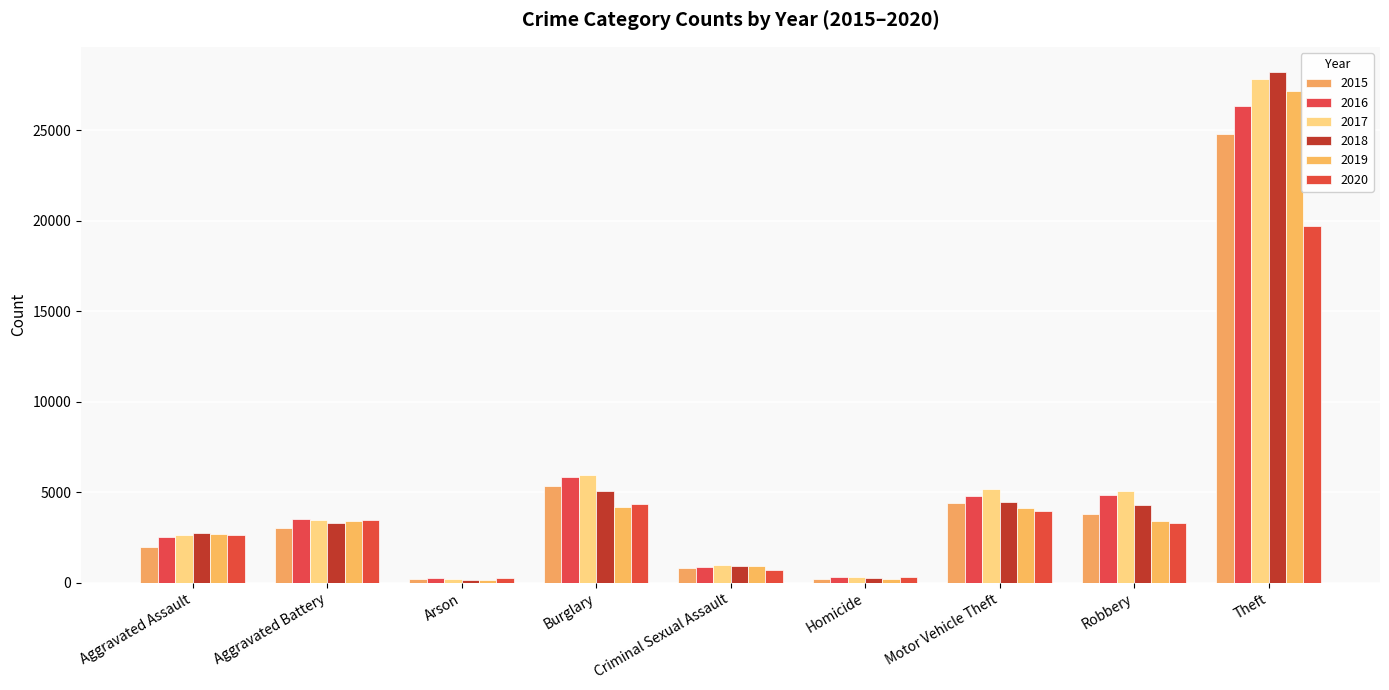

What is the minimum value for 2017?

221